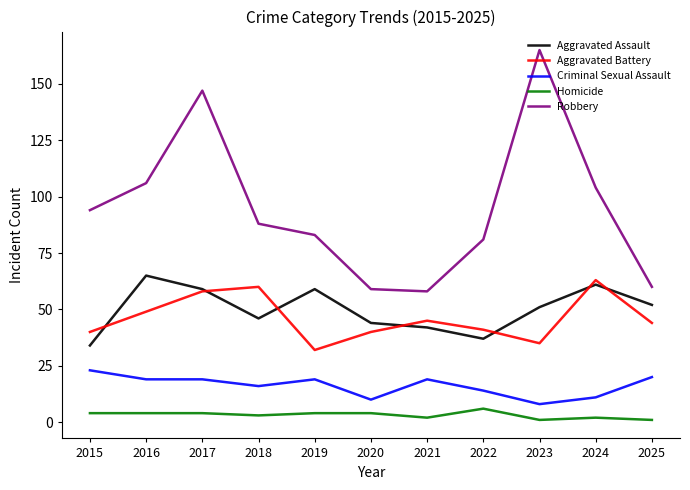

What is the maximum value for Robbery?

165